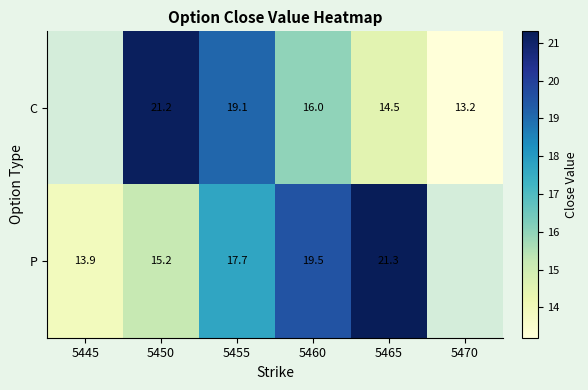

What is the total value across all series at 5450?

36.4